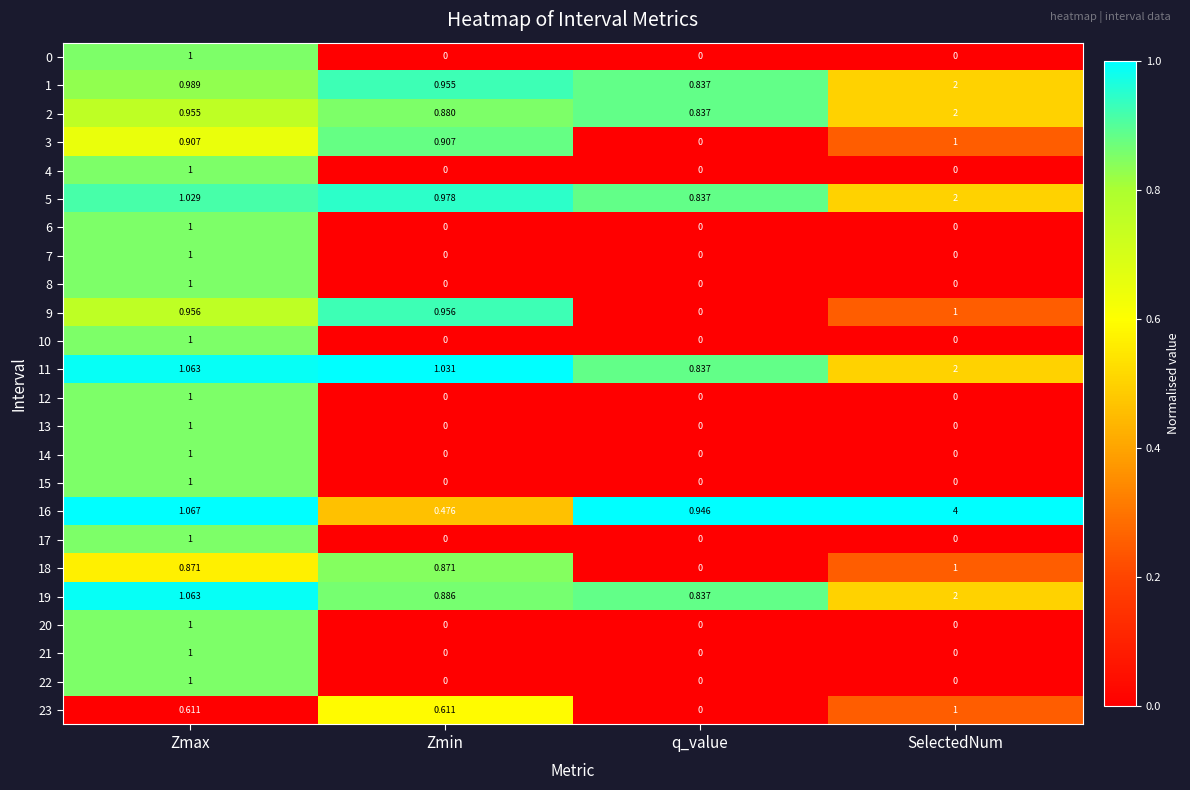

How many distinct data groups are displayed?

24